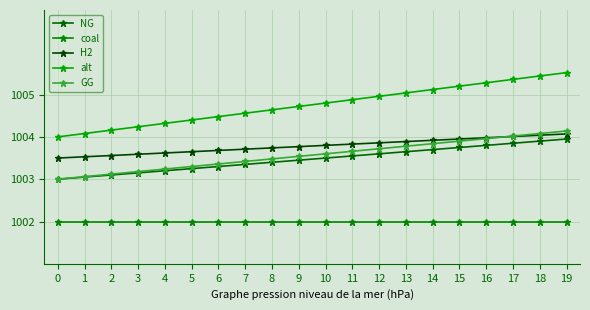

True or false: coal and GG intersect in this chart.

False